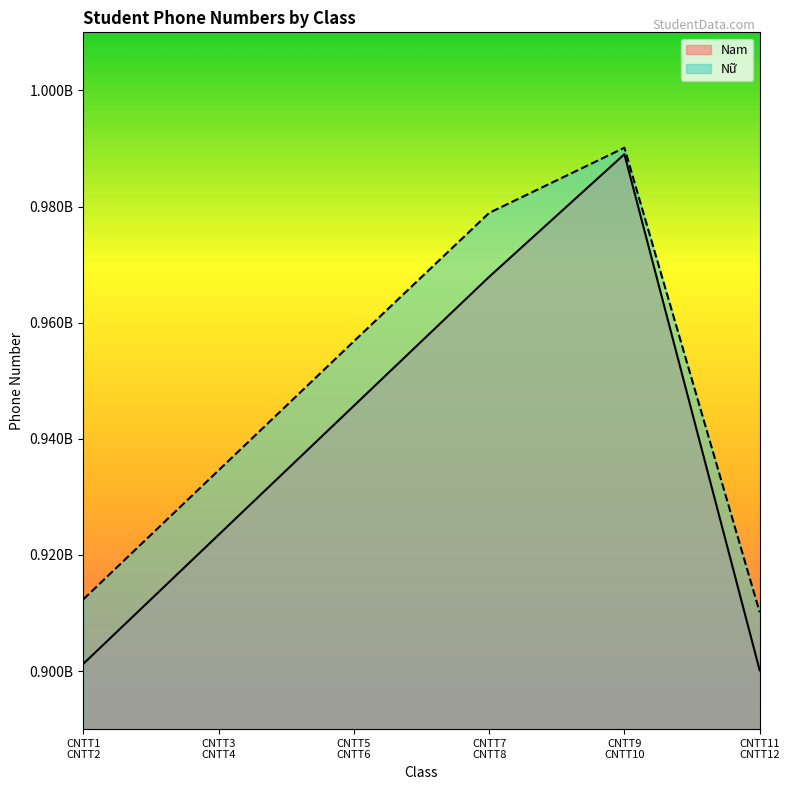

What is the total value across all series at CNTT9 CNTT10?

1979135801